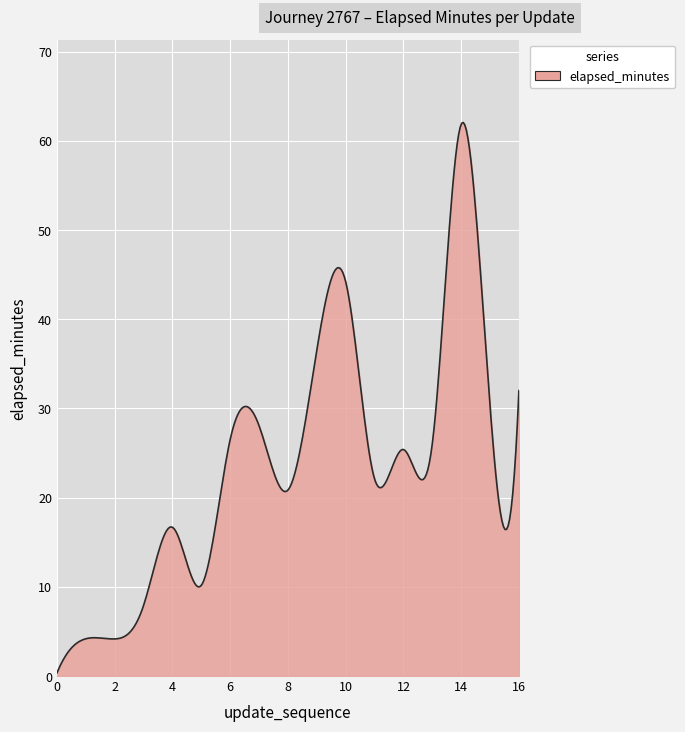

How many lines are shown in the chart?

1